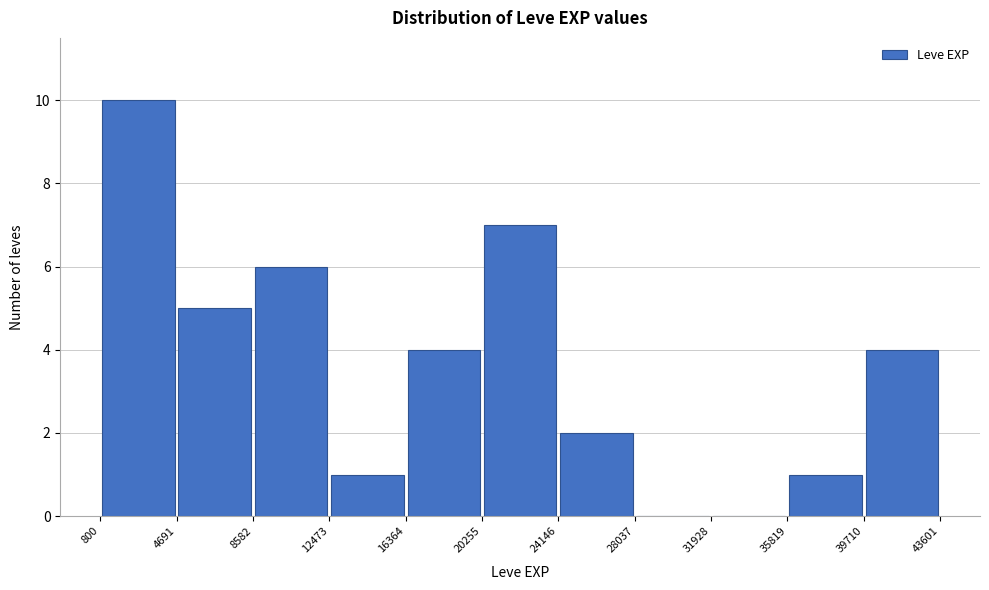

Reading left to right, transcribe this chart: for each bar, give the range it covers on the x-axis and its height. The values are not printed on the chart, so give them approximately, as read against the axis.

800 to 4691: 10
4691 to 8582: 5
8582 to 12473: 6
12473 to 16364: 1
16364 to 20255: 4
20255 to 24146: 7
24146 to 28037: 2
28037 to 31928: 0
31928 to 35819: 0
35819 to 39710: 1
39710 to 43601: 4